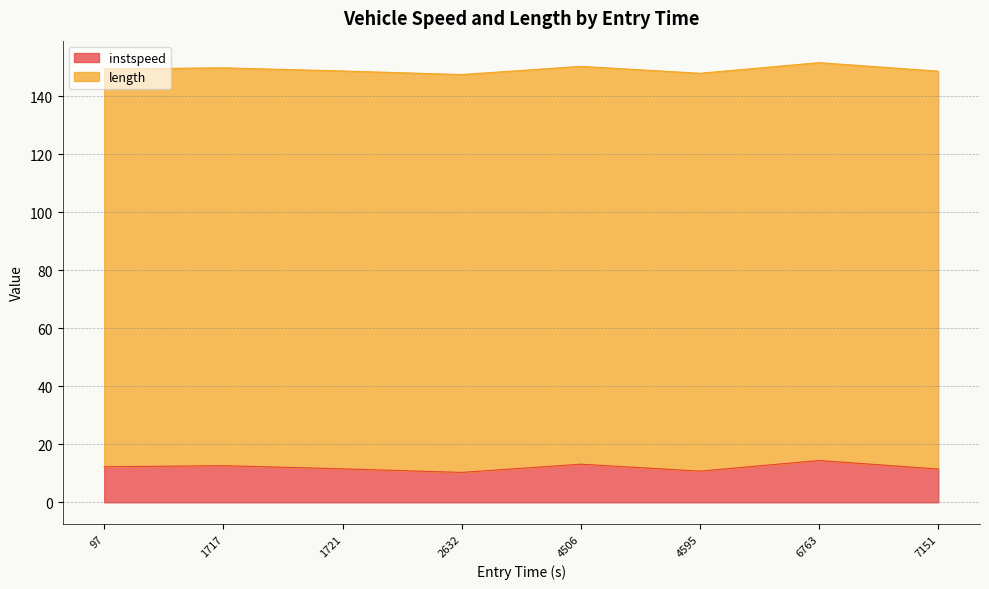

What is the average value?

12.1